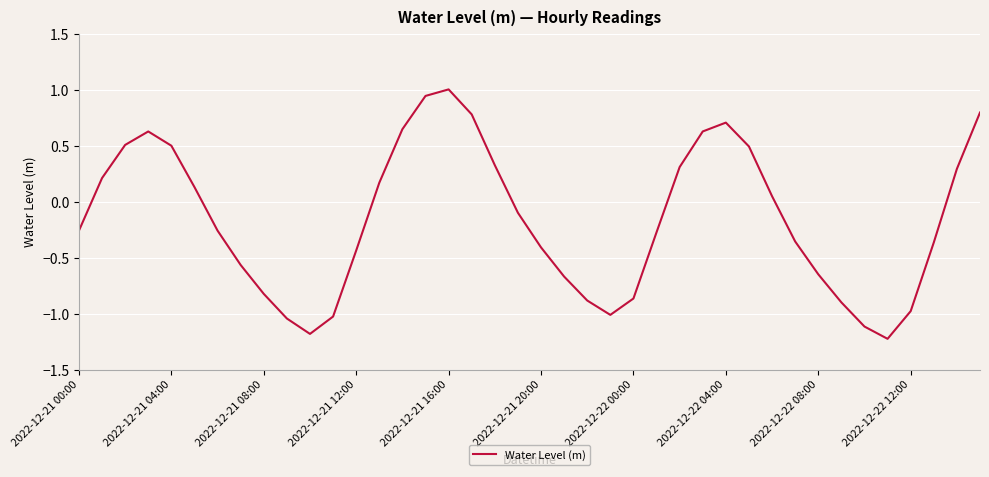

What is the maximum value shown in the chart?

1.0